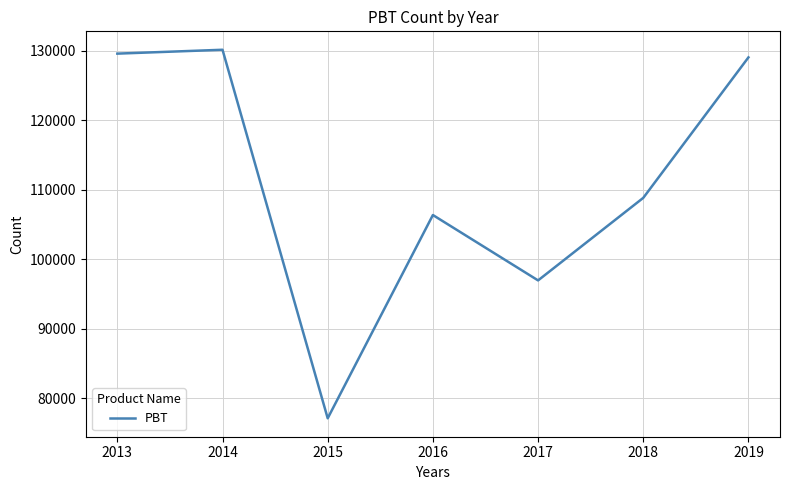

Rank the categories by value from lowest to highest.

2015, 2017, 2016, 2018, 2019, 2013, 2014